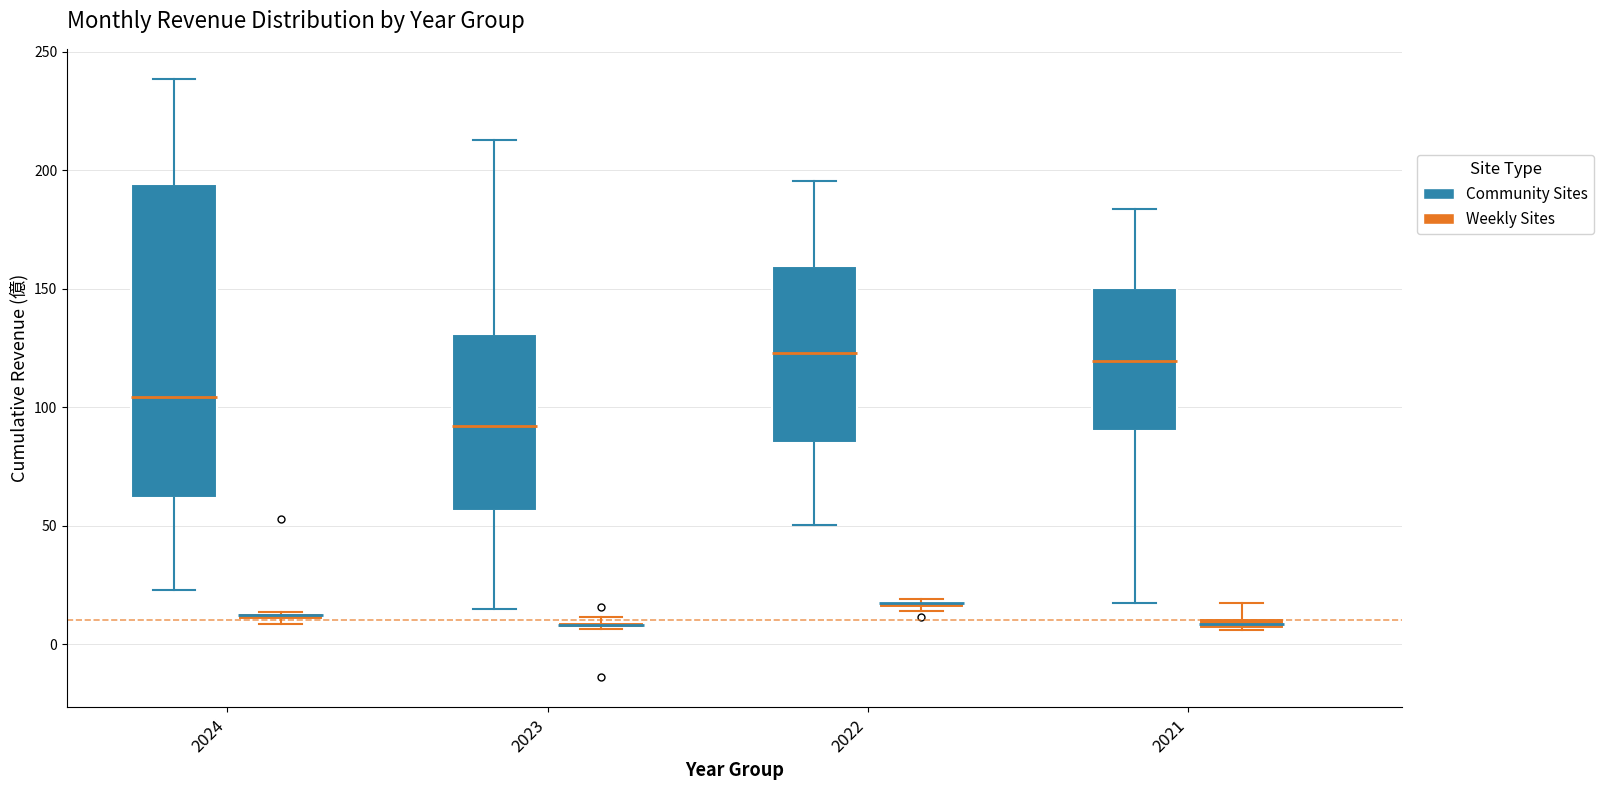

Comparing the boxes themselves (not the whiskers), which one is the tallest?

2024 (Community Sites)